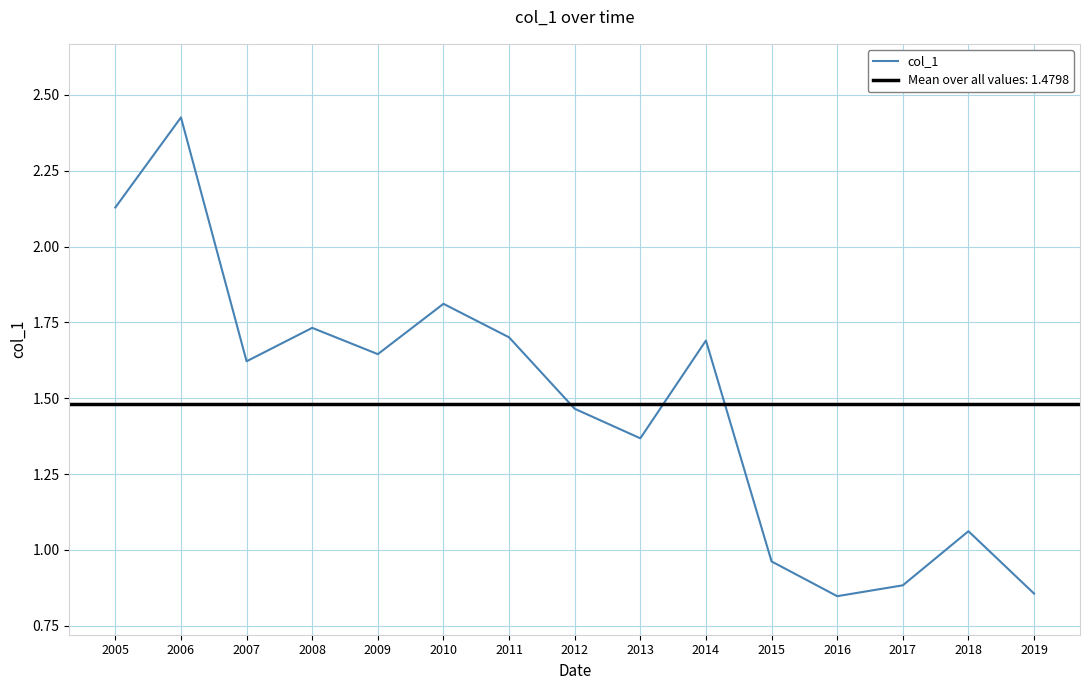

What is the smallest value displayed?

0.8